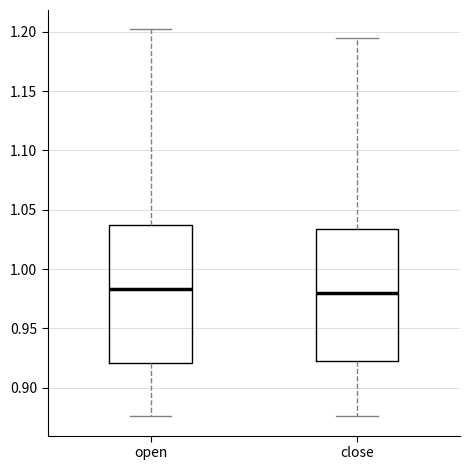

Reading left to right, read every box against the y-axis: the position of its median line, the range the box covers, and the ends of its whiskers. The values are not printed on the chart, so give them approximately, as read against the axis.

open: median 0.985, box 0.920 to 1.035, whiskers 0.875 to 1.200
close: median 0.980, box 0.925 to 1.035, whiskers 0.875 to 1.195